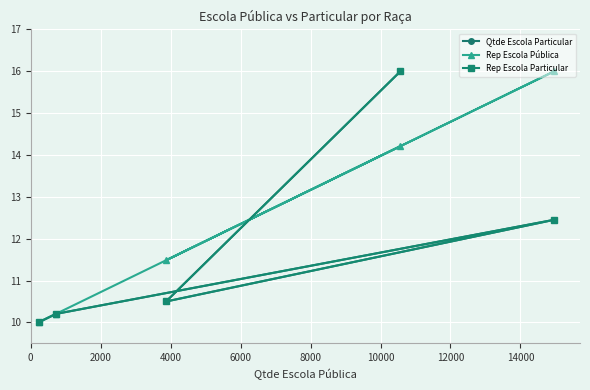

Which series has the largest range (max minus min)?

Qtde Escola Particular